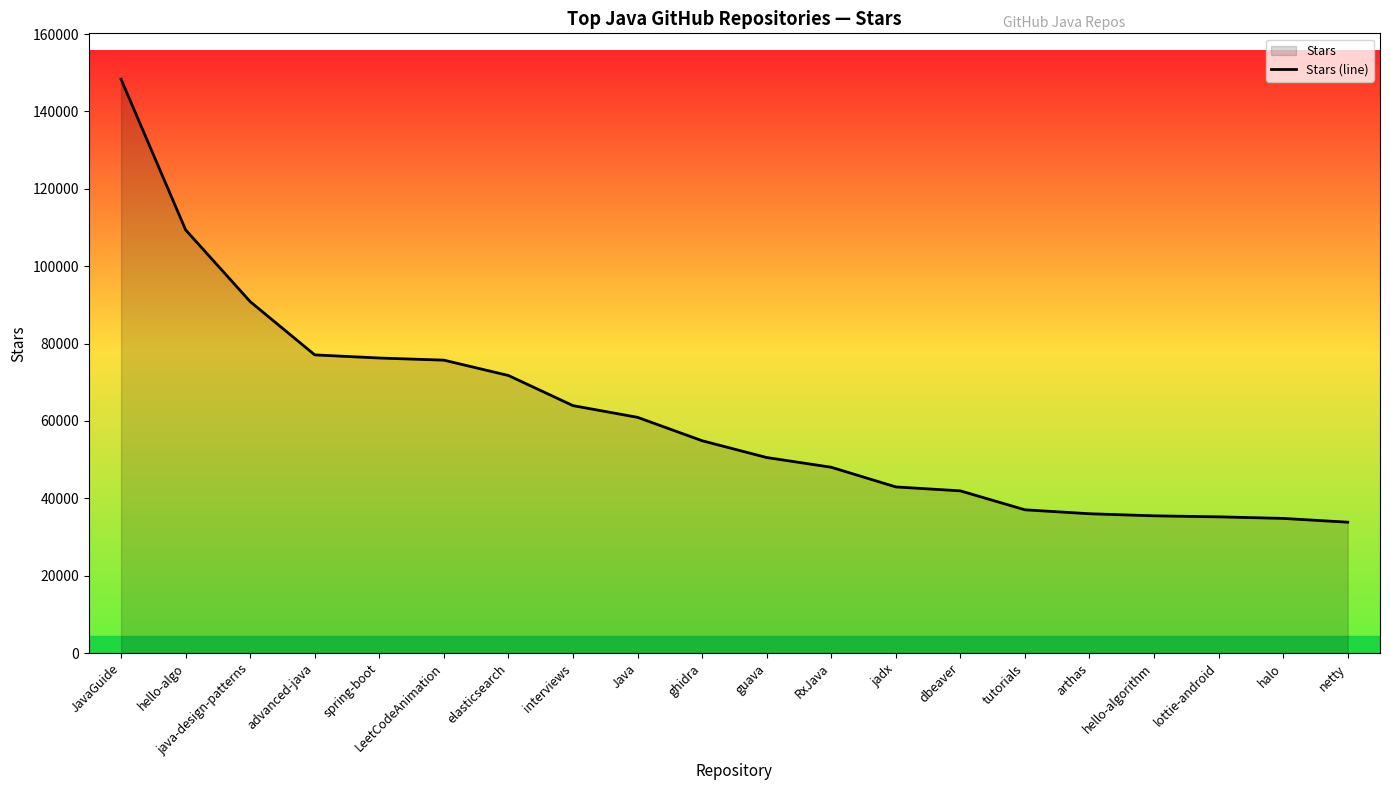

What is the ratio of the value at java-design-patterns to the value at lottie-android?

2.6